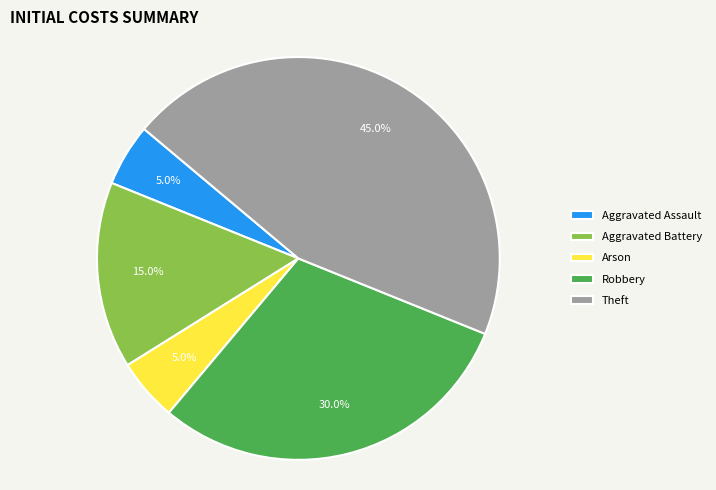

To the nearest percent, what portion does Aggravated Battery represent?

15%